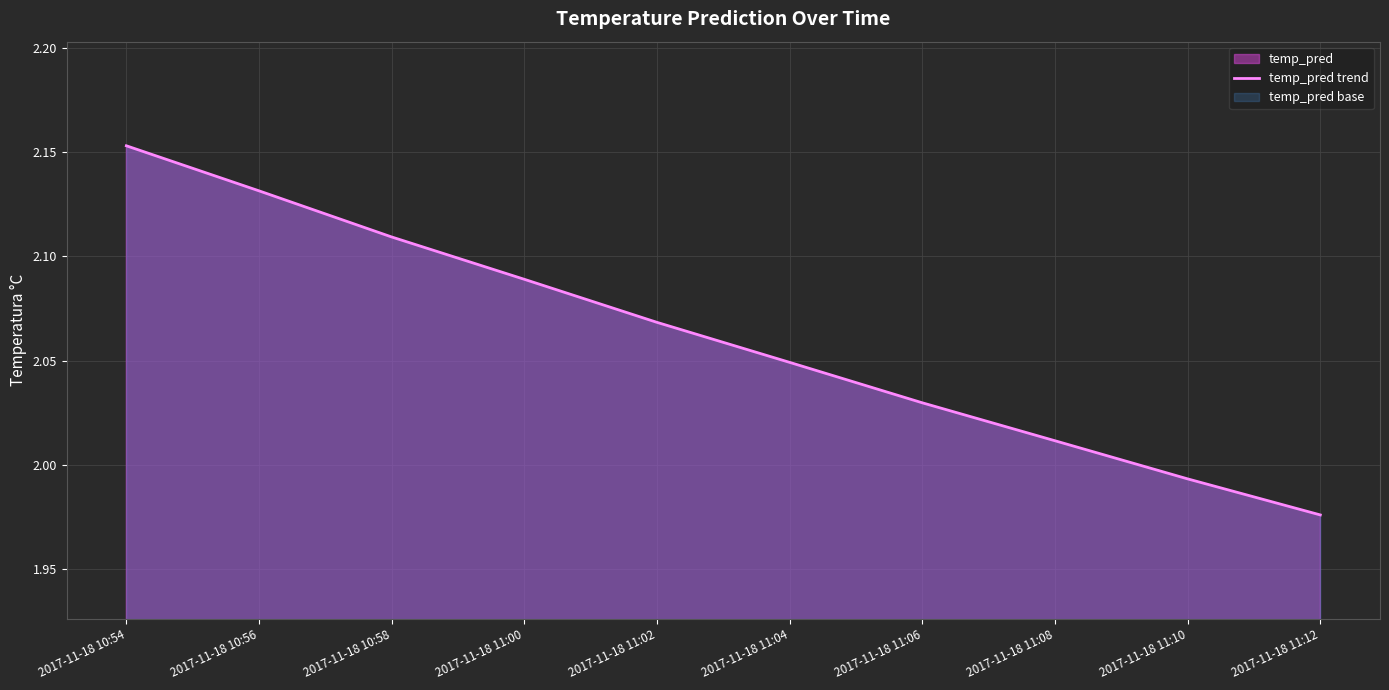

Rank the categories by value from lowest to highest.

2017-11-18 11:12, 2017-11-18 11:10, 2017-11-18 11:08, 2017-11-18 11:06, 2017-11-18 11:04, 2017-11-18 11:02, 2017-11-18 11:00, 2017-11-18 10:58, 2017-11-18 10:56, 2017-11-18 10:54